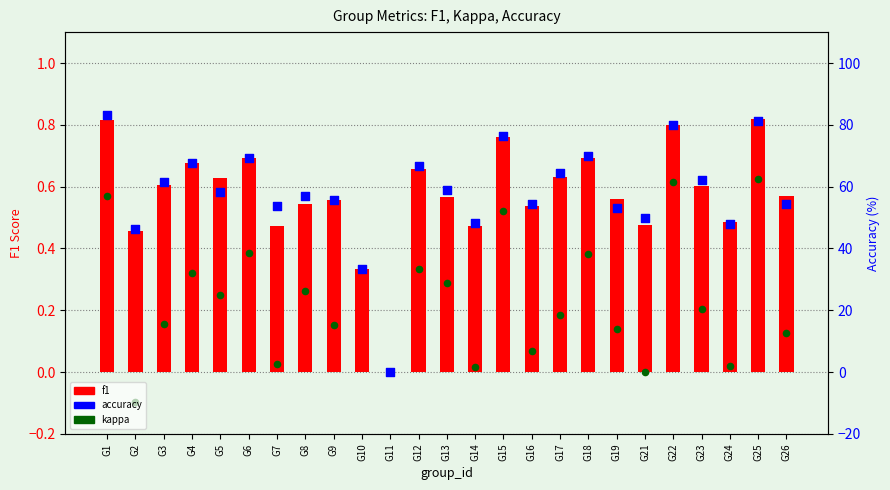

Is the value of kappa at G19 greater than the value of accuracy at G17?

No